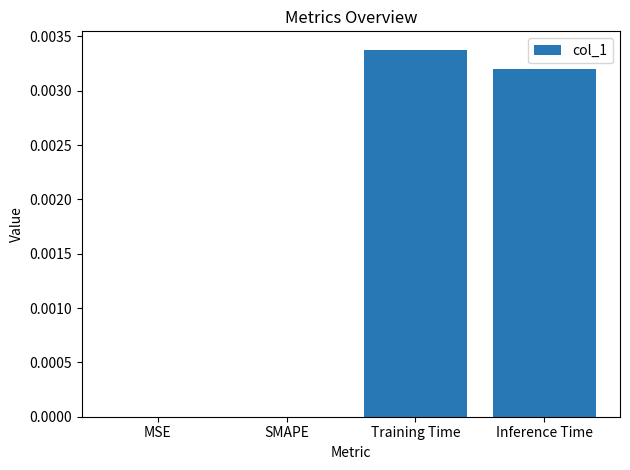

Between Training Time and Inference Time, which is larger?

Training Time